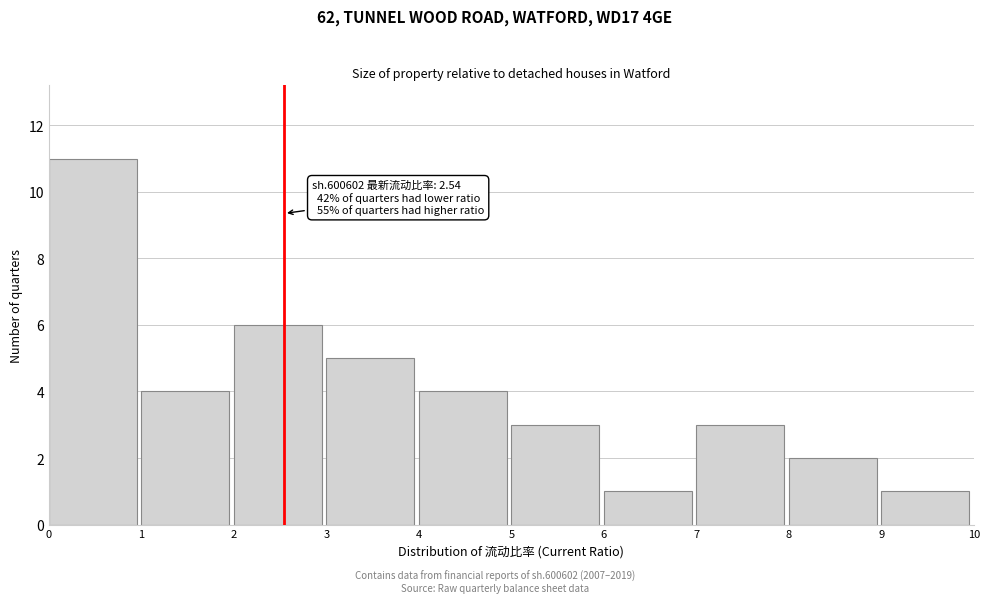

Which range on the x-axis has the tallest bar?

0 to 1